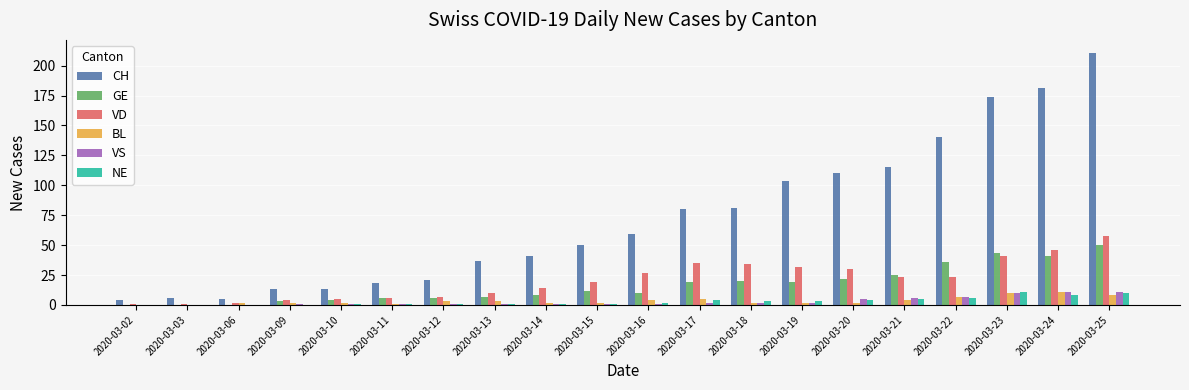

At which category is the sum across all series the highest?

2020-03-25